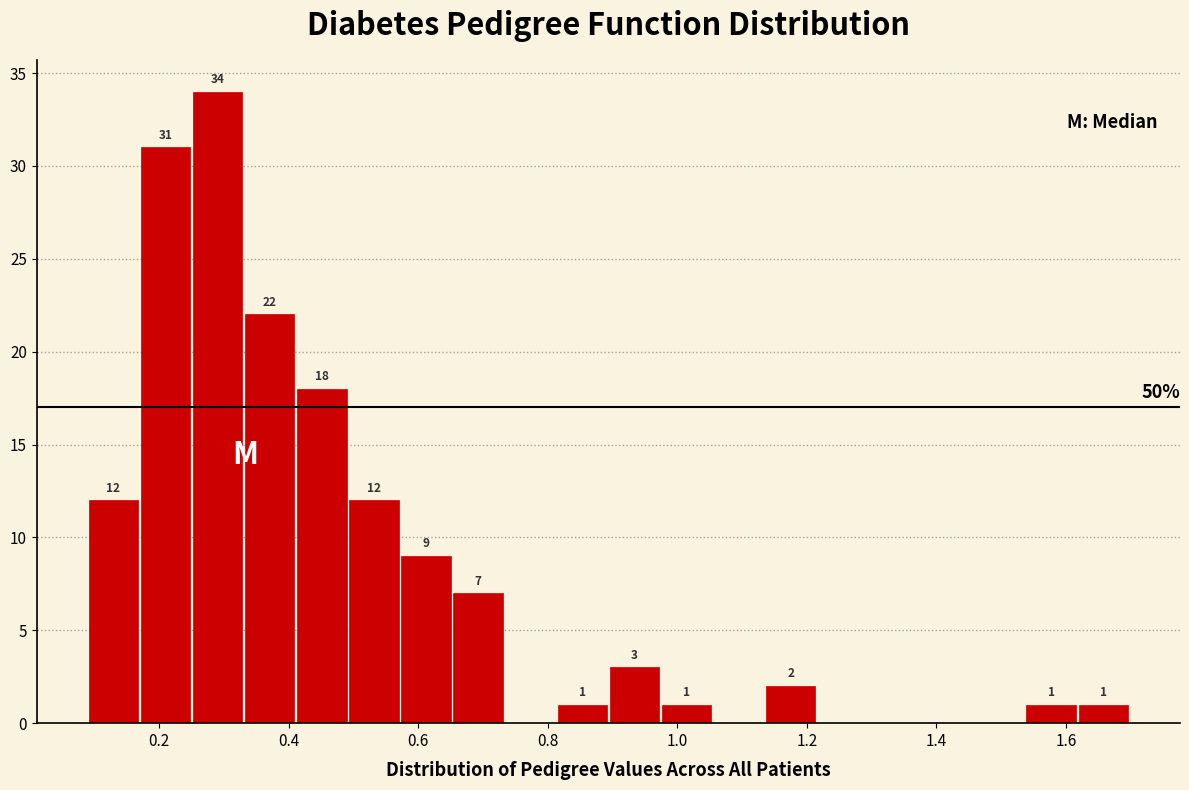

Which range on the x-axis has the tallest bar?

0.24 to 0.34